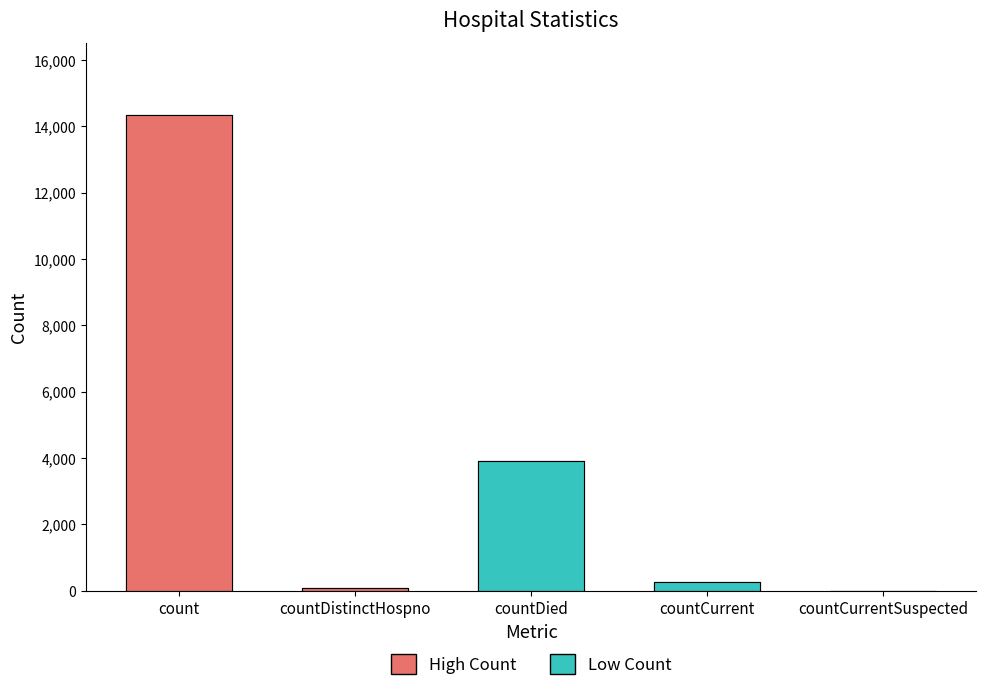

What is the value of the 3rd bar from the left?

3905